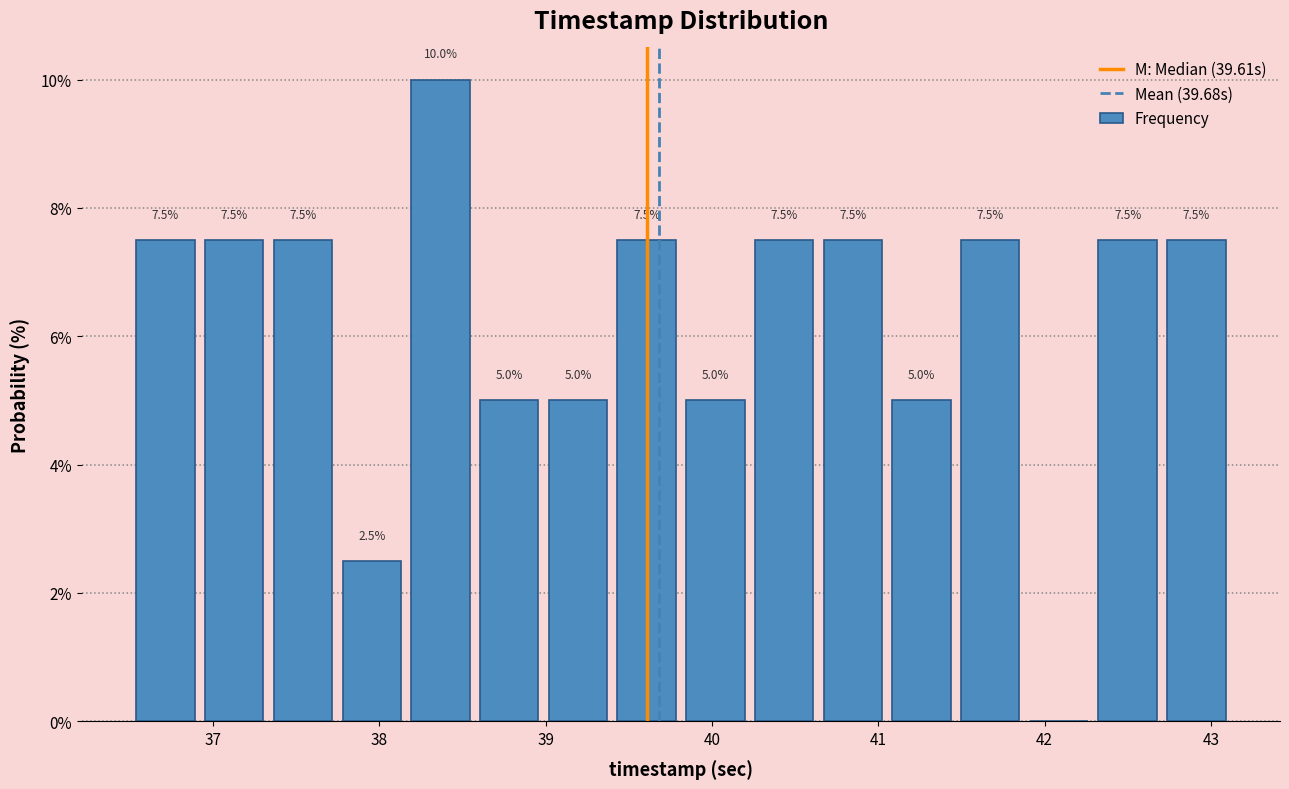

Over which range of the x-axis is the bar tallest?

38.2 to 38.6